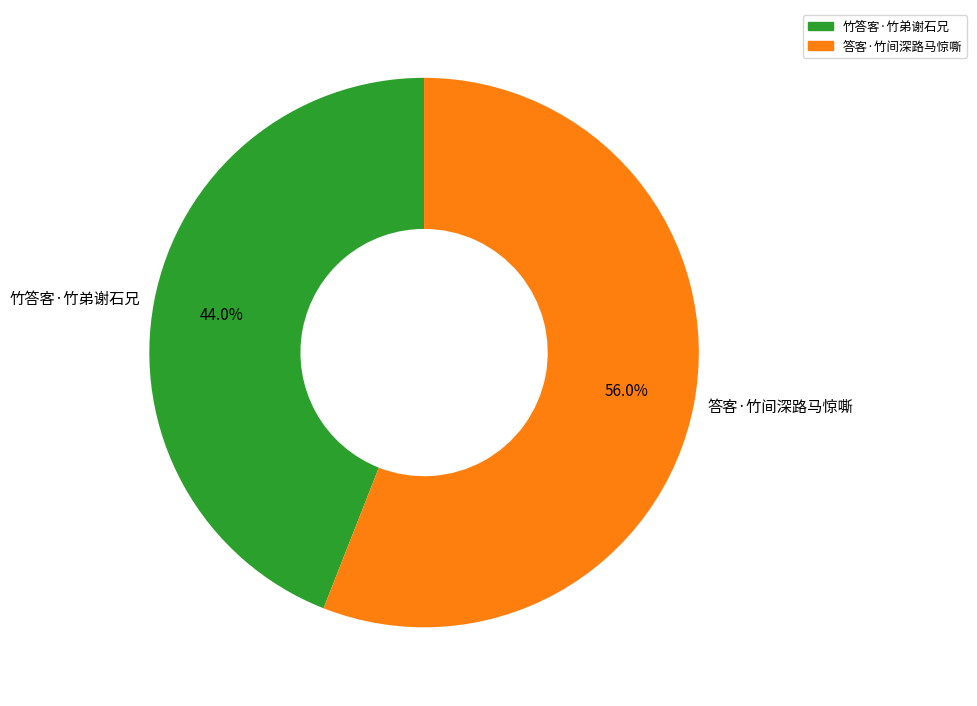

Is it true that 答客·竹间深路马惊嘶 is 56% of the pie?

True